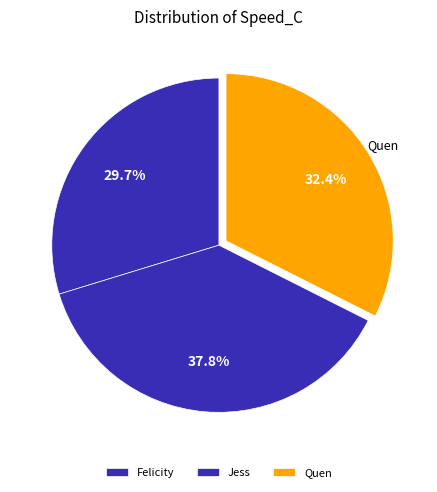

Rank the categories by value from highest to lowest.

Jess, Quen, Felicity